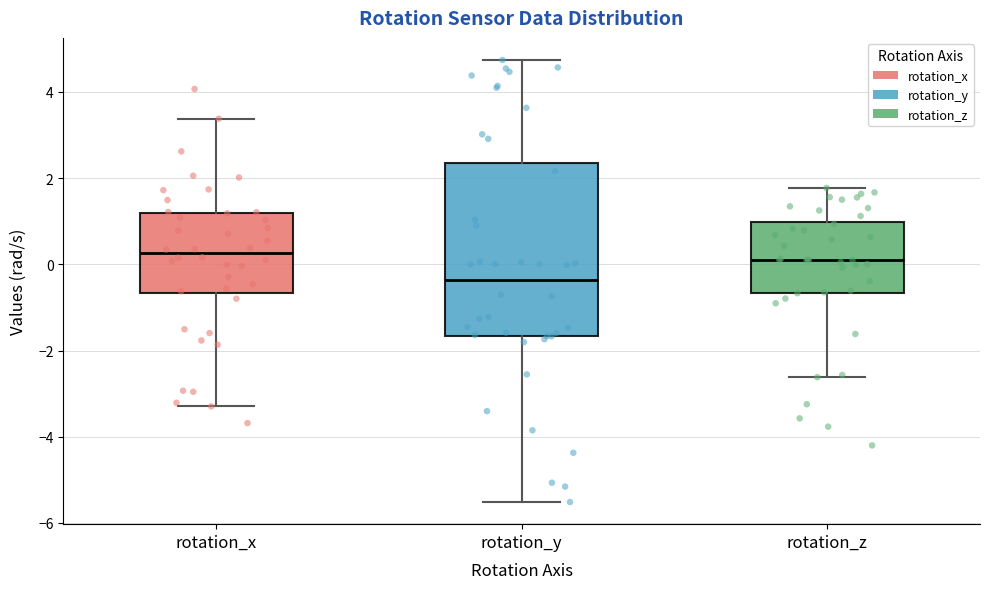

Which box has the lowest median line?

rotation_y